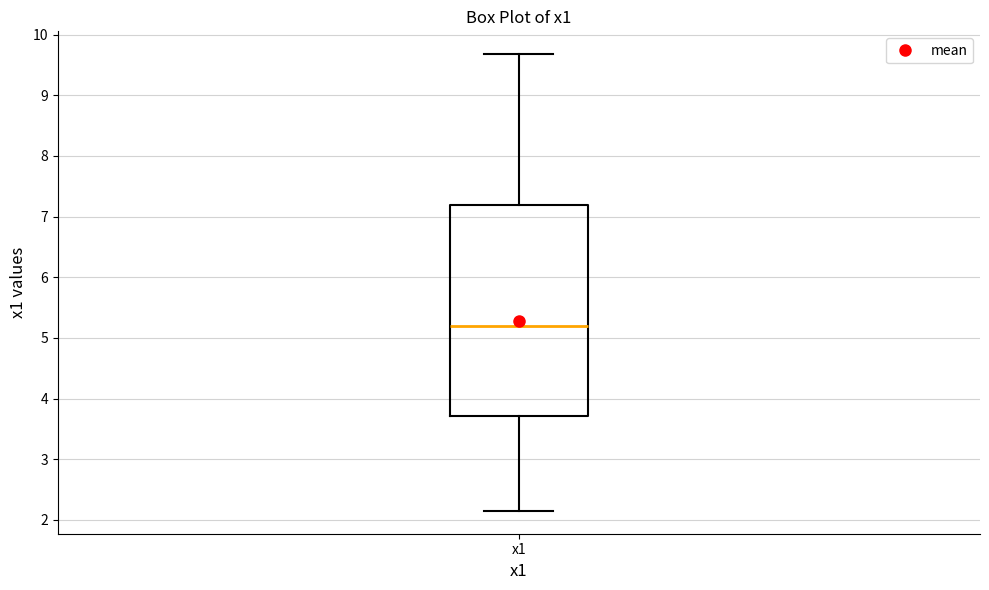

Transcribe this box plot: give where the median line is, the range the box spans, and where the two whiskers end, as read against the y-axis. The values are not printed on the chart, so give them approximately, as read against the axis.

median 5.2, box 3.7 to 7.2, whiskers 2.1 to 9.7